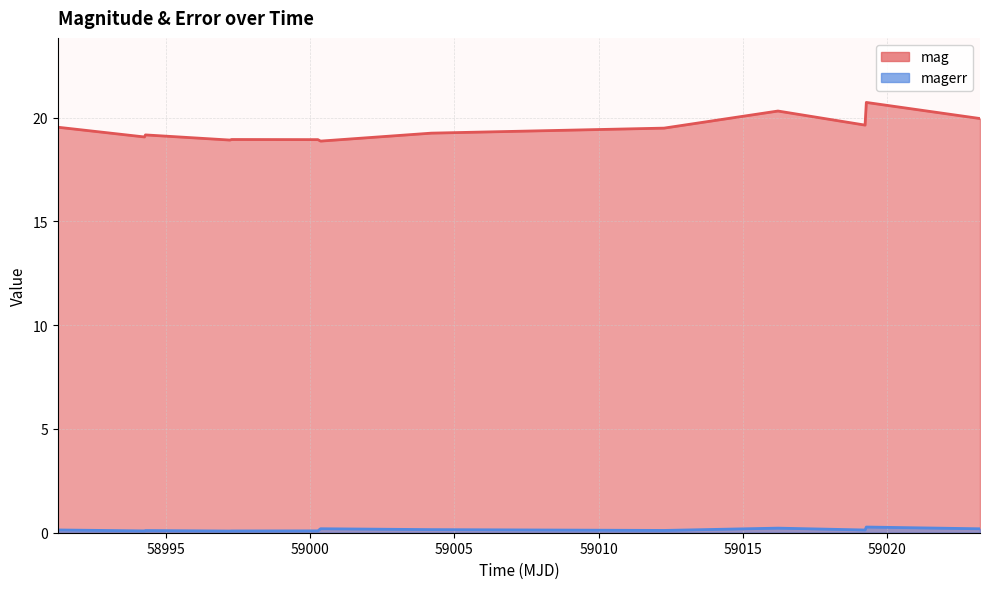

What is the sum of all magerr values?

1.9